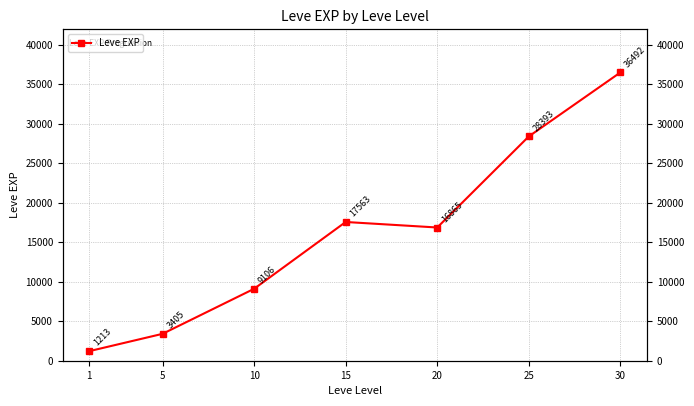

Which label corresponds to the largest value in the chart?

30